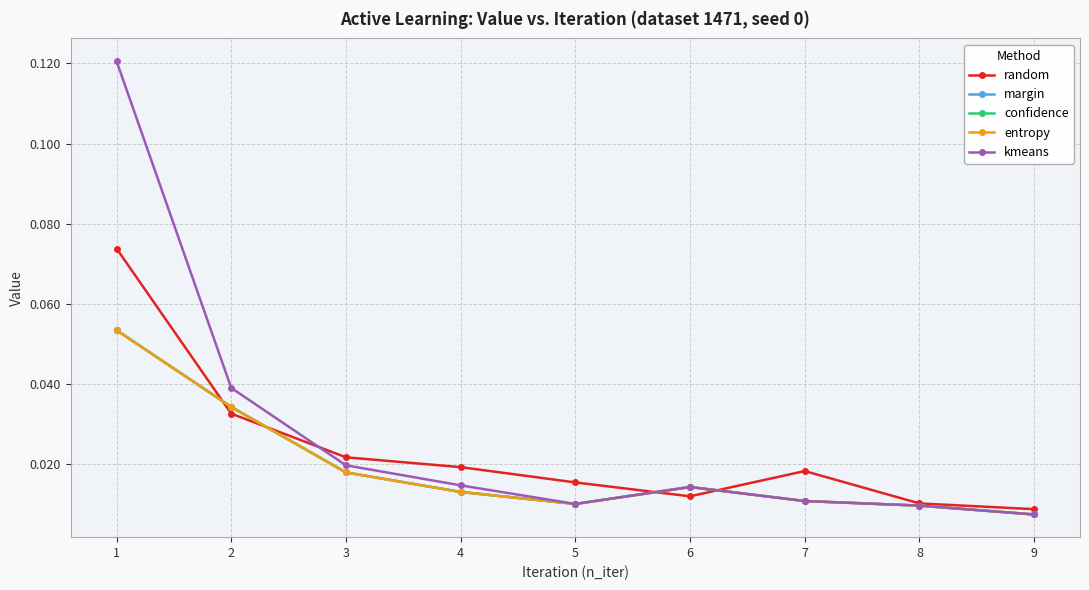

True or false: entropy has a value of 0.0 at 7.

False